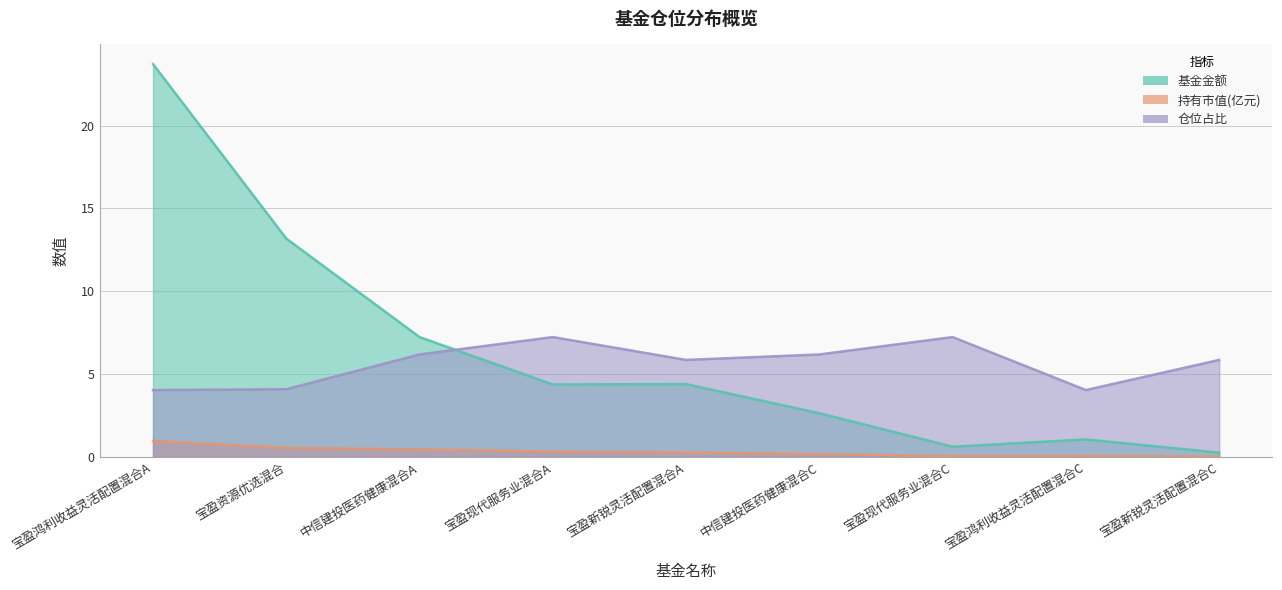

Between 宝盈鸿利收益灵活配置混合A and 宝盈现代服务业混合A, which series saw the biggest shift?

基金金额